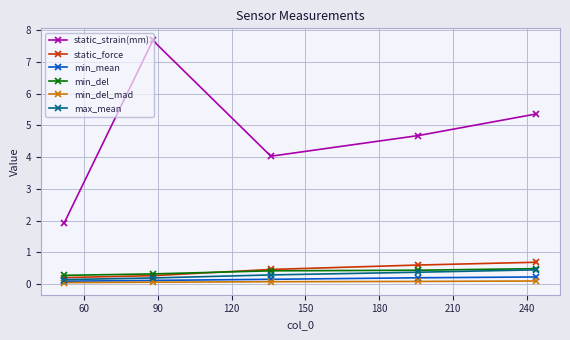

Which series has the widest spread of values?

static_strain(mm)